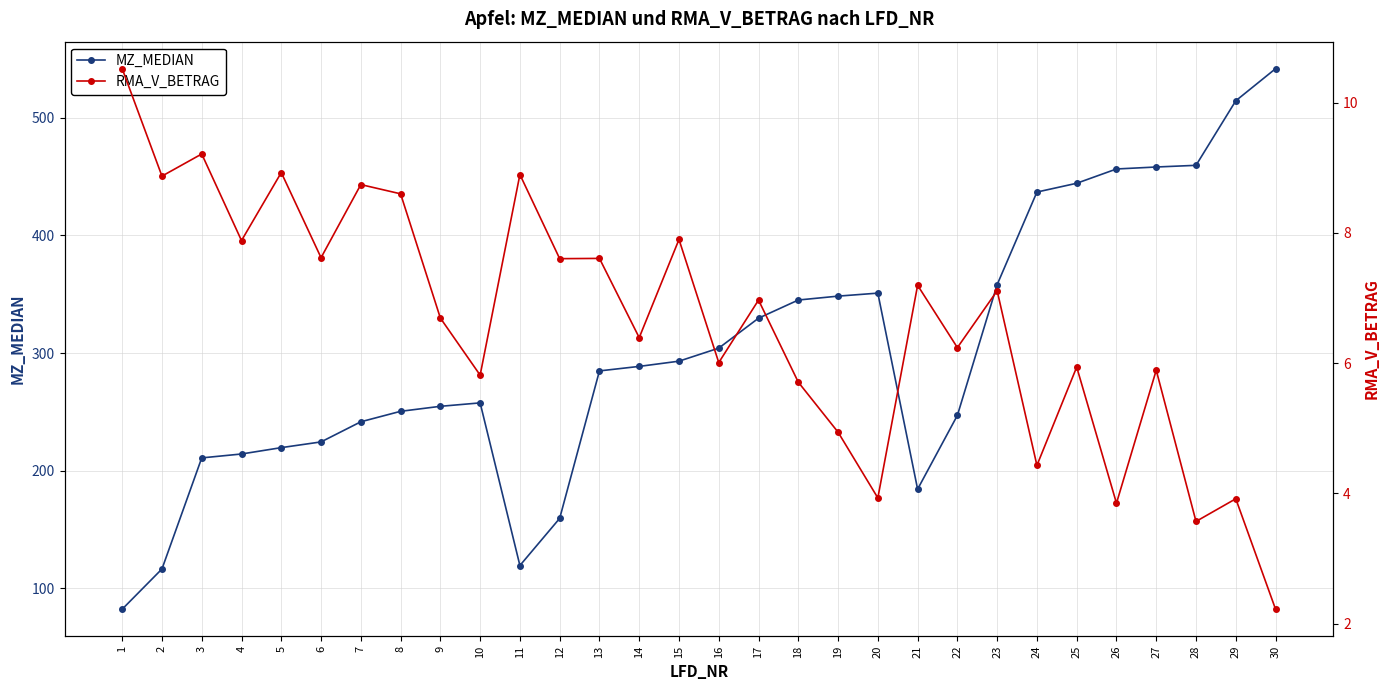

True or false: MZ_MEDIAN and RMA_V_BETRAG intersect in this chart.

False